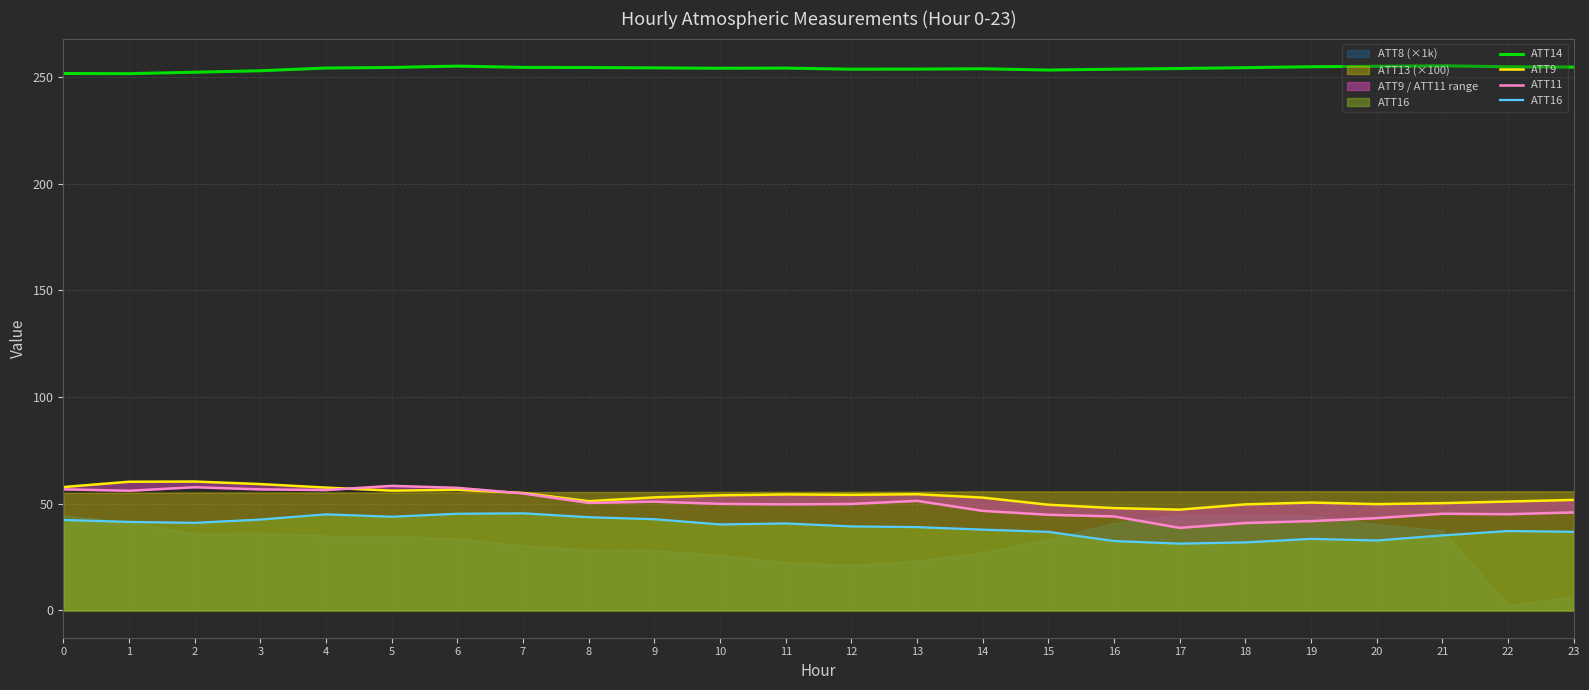

What is the greatest value displayed?

255.2